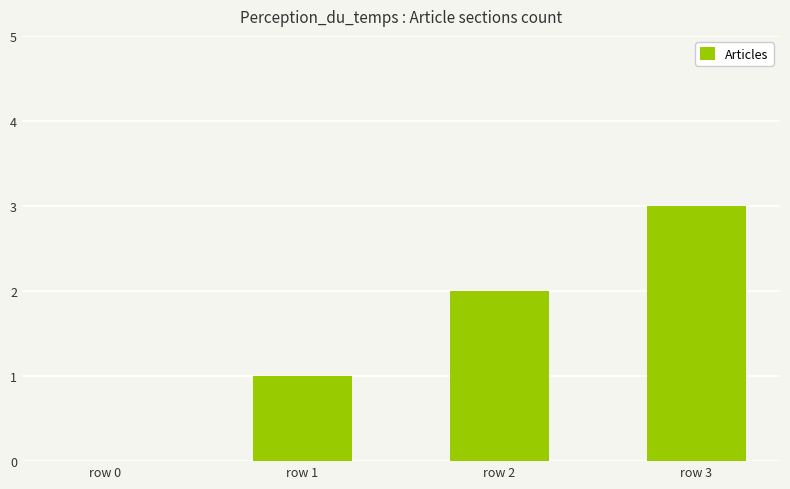

What is the change in value from row 0 to row 2?

+2